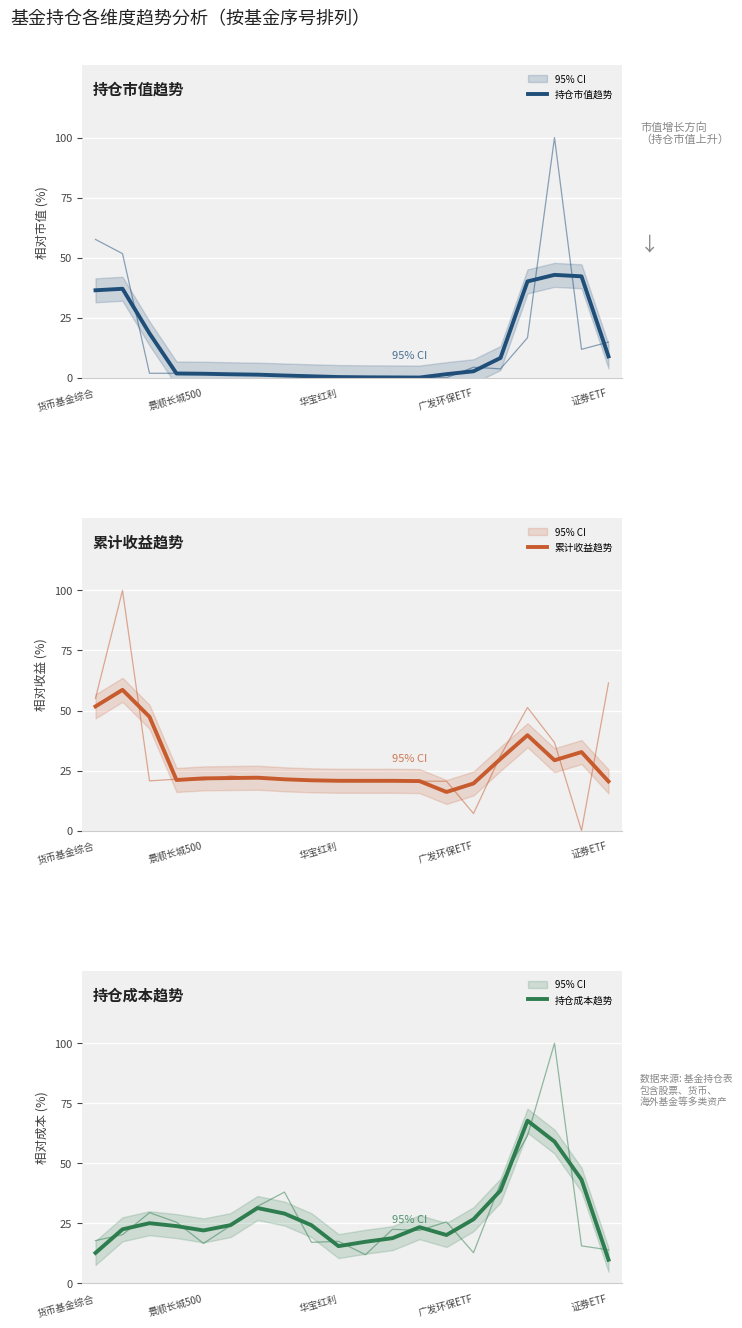

Which series has the widest spread of values?

持仓成本趋势